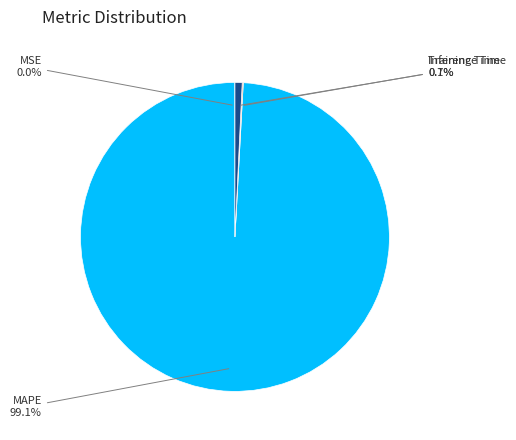

What percentage do MAPE and Inference Time together represent?

99.9%